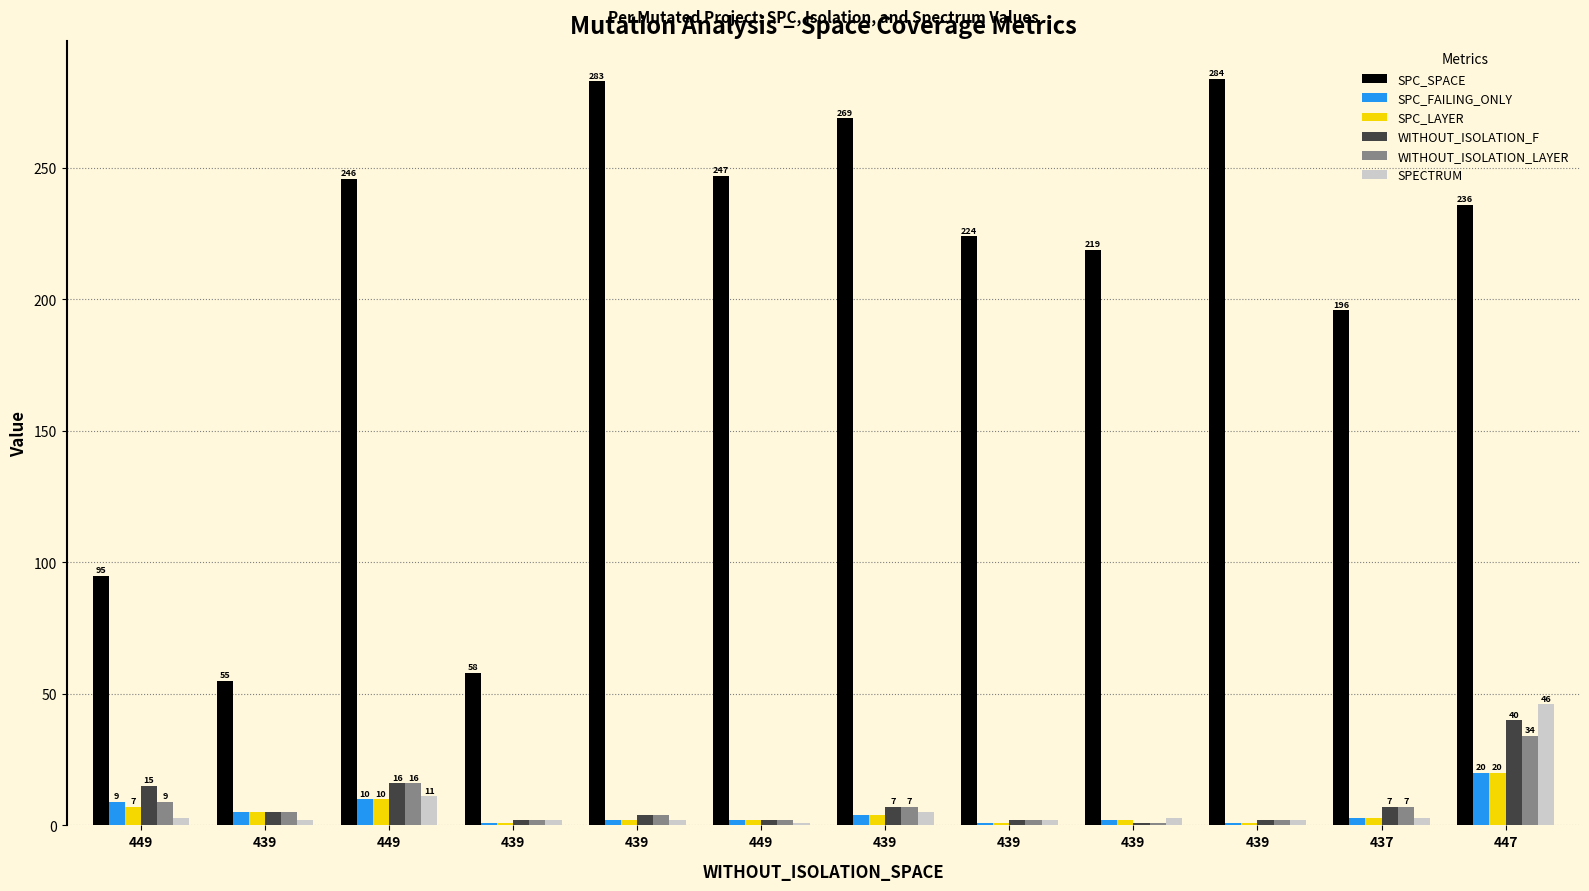

Which series changed the most between 439 and 447?

SPC_SPACE